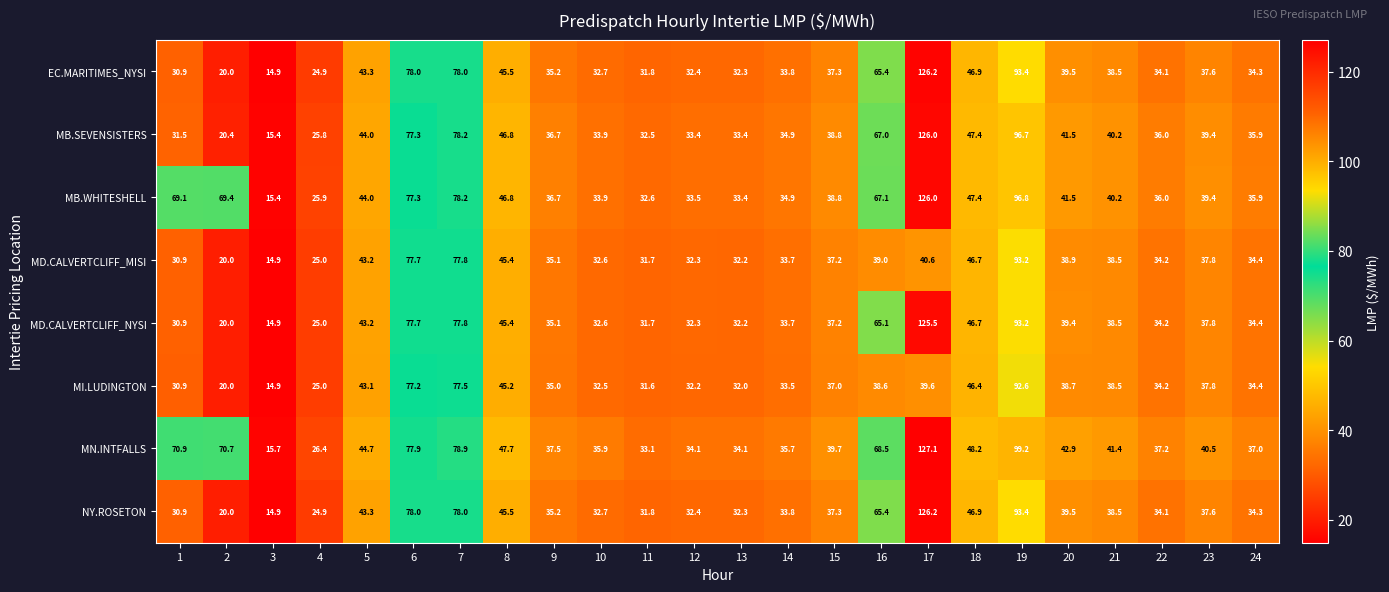

What is the spread (max minus min) of values at 3?

0.8